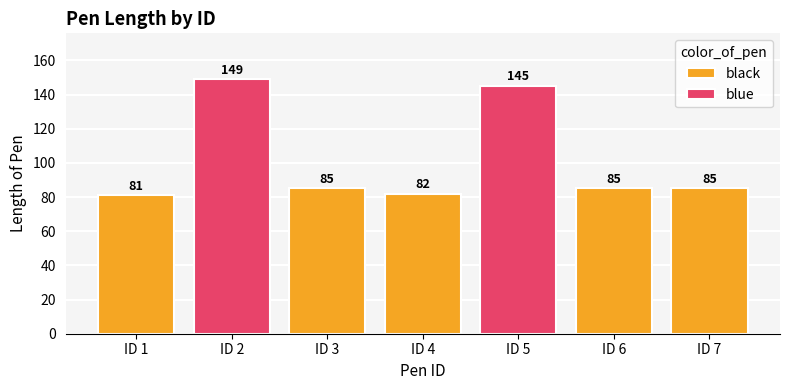

Count the black values in the range 82 to 85.

4